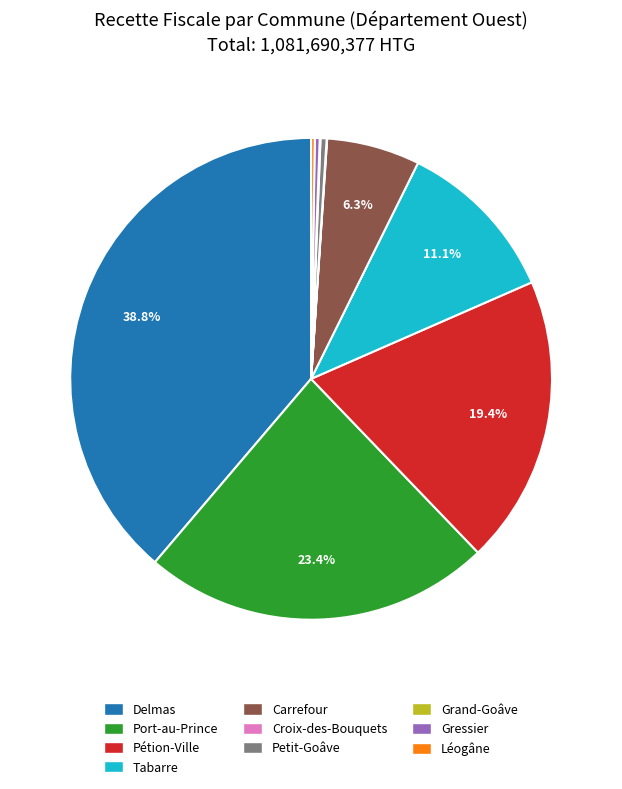

Which has a higher value, Gressier or Pétion-Ville?

Pétion-Ville